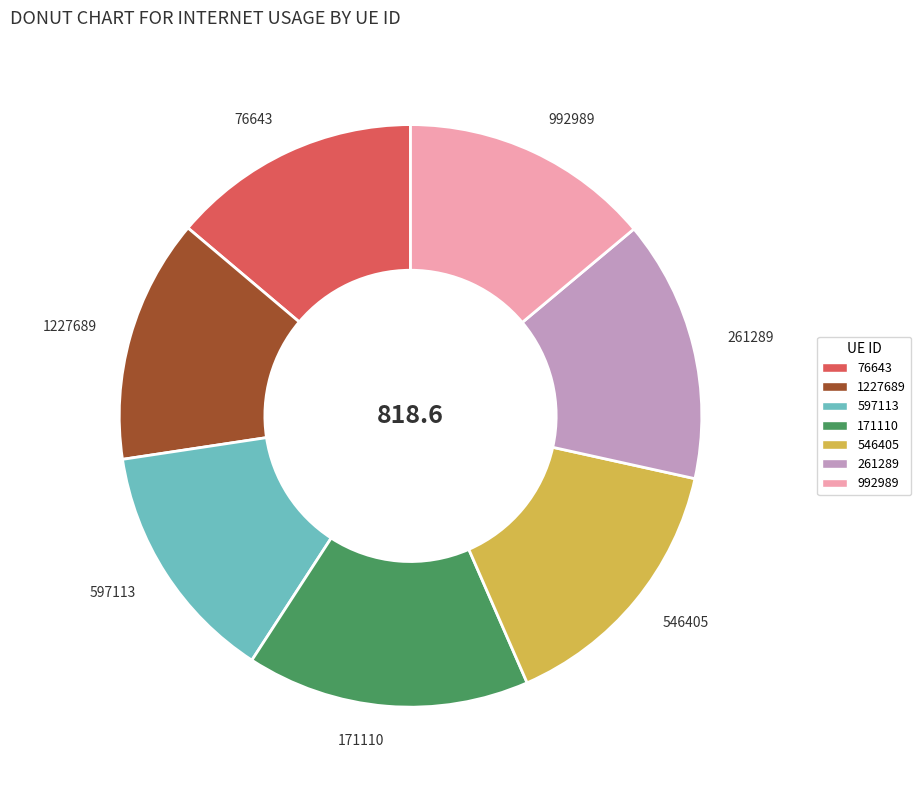

Between 76643 and 171110, which is larger?

171110